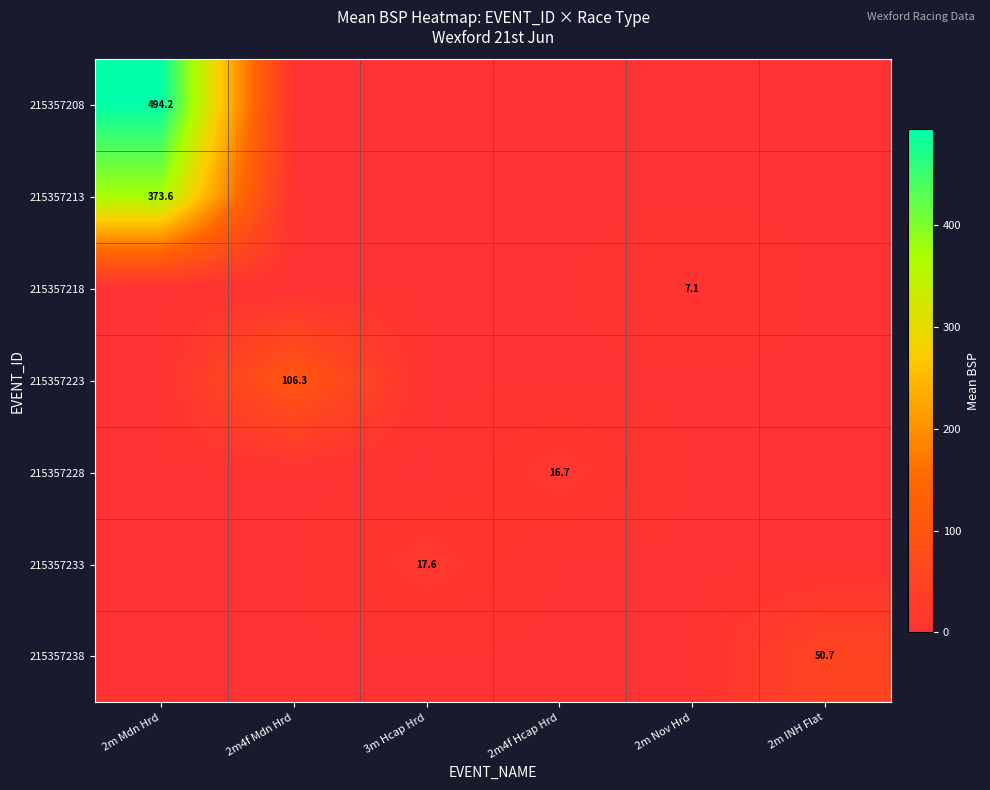

What is the maximum value shown in the chart?

494.2